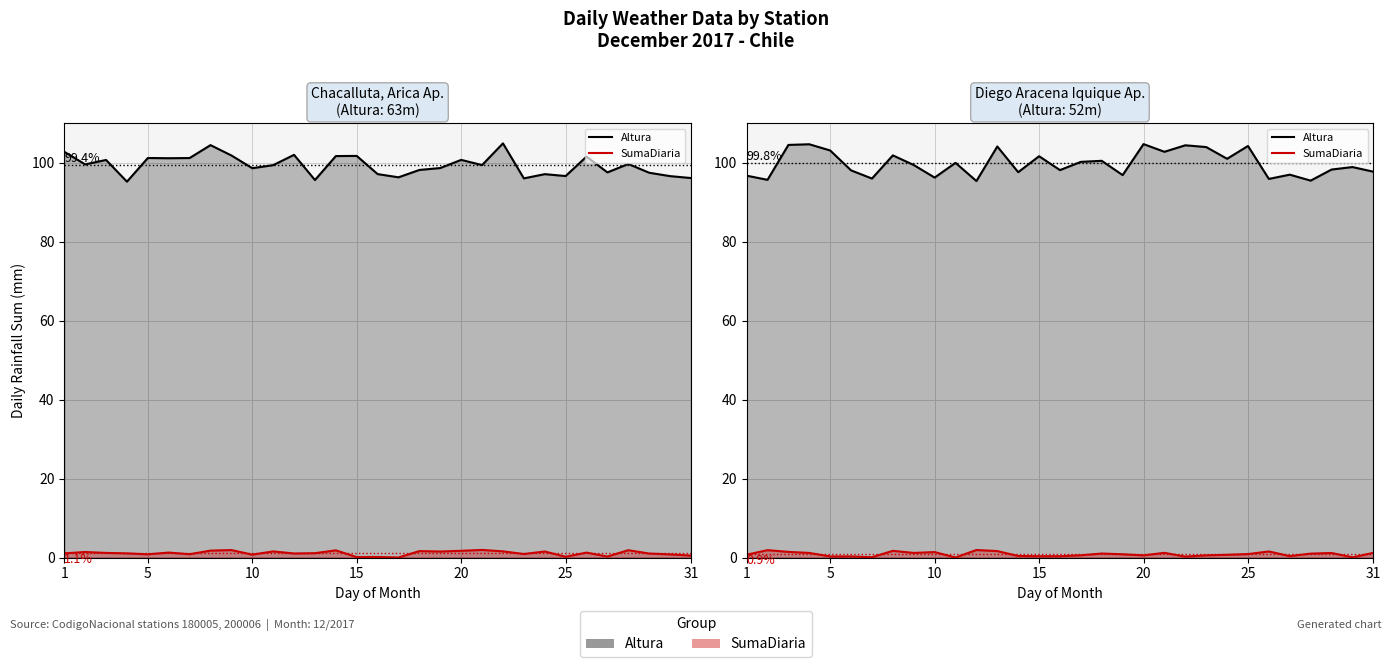

What is the maximum value for Altura?

104.7